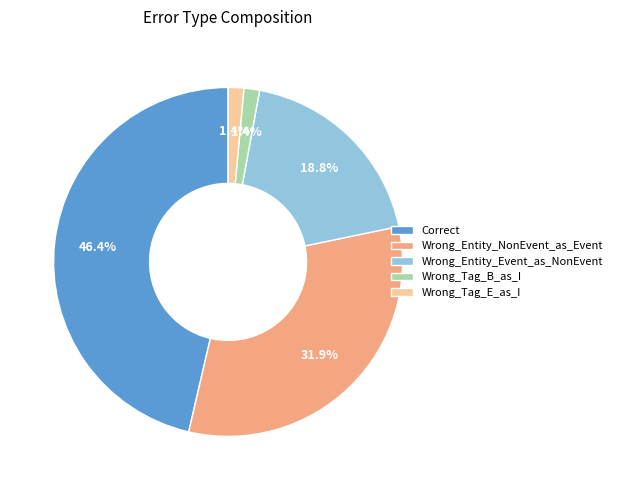

To the nearest percent, what is the average slice percentage?

20%